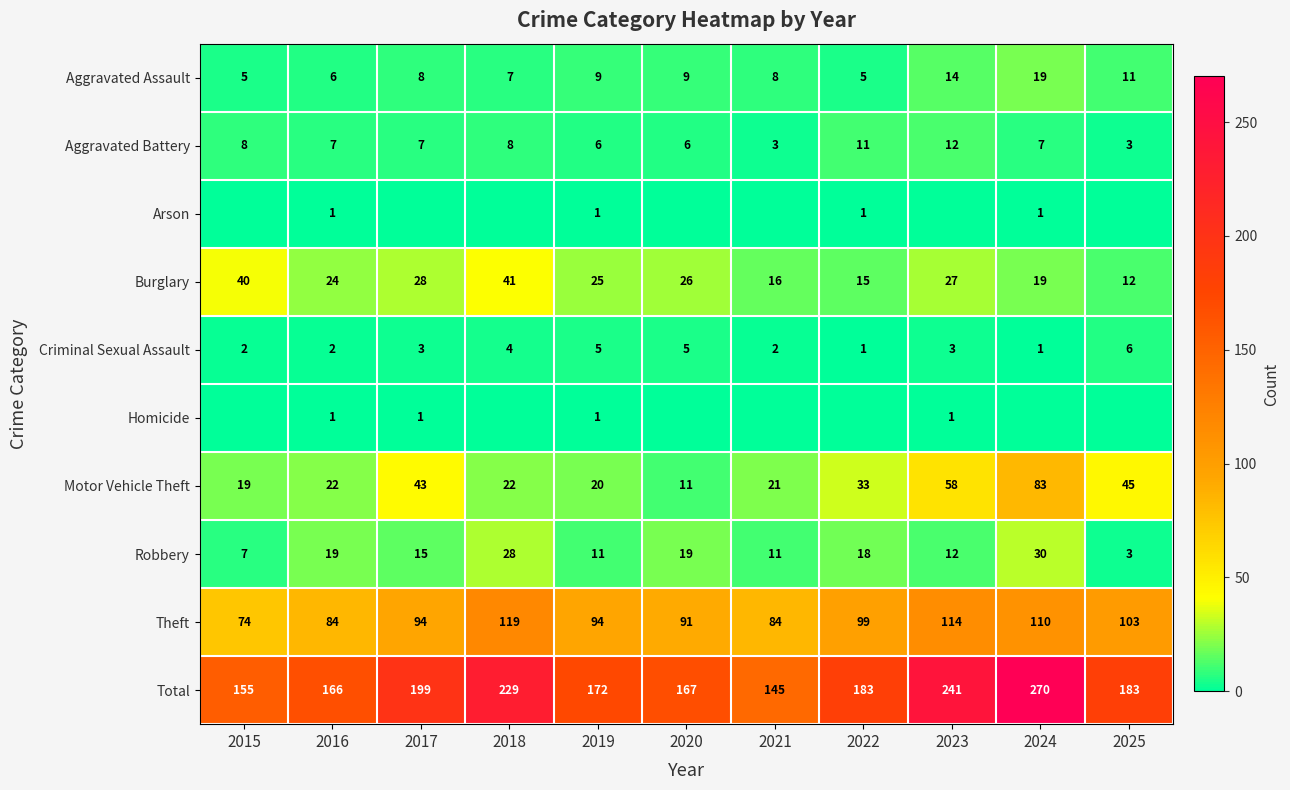

What is the maximum value for Criminal Sexual Assault?

6